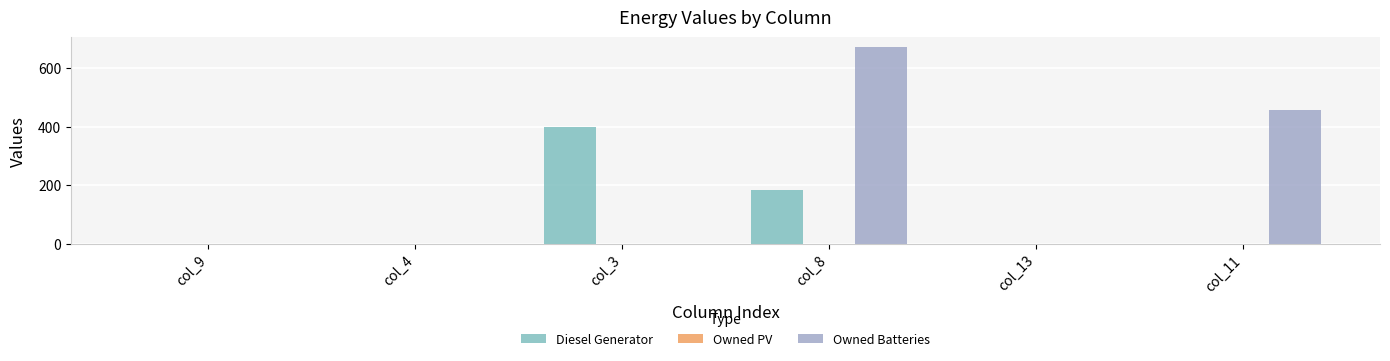

What is the highest value of the Owned Batteries series?

672